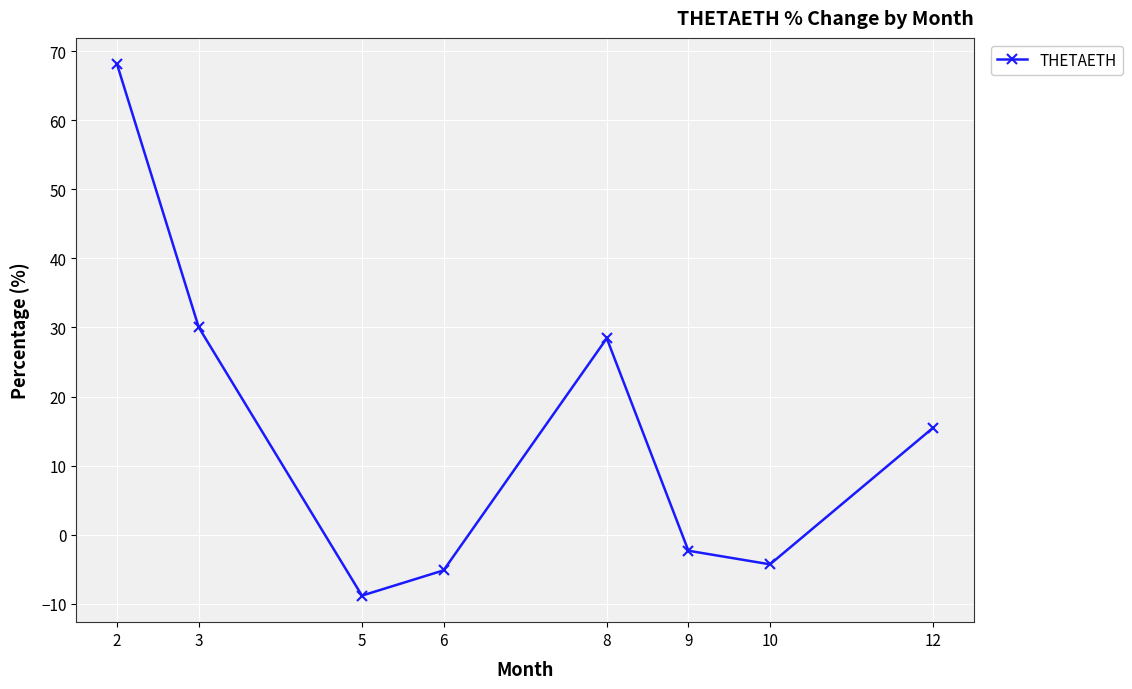

At which label does the data first exceed 15?

2